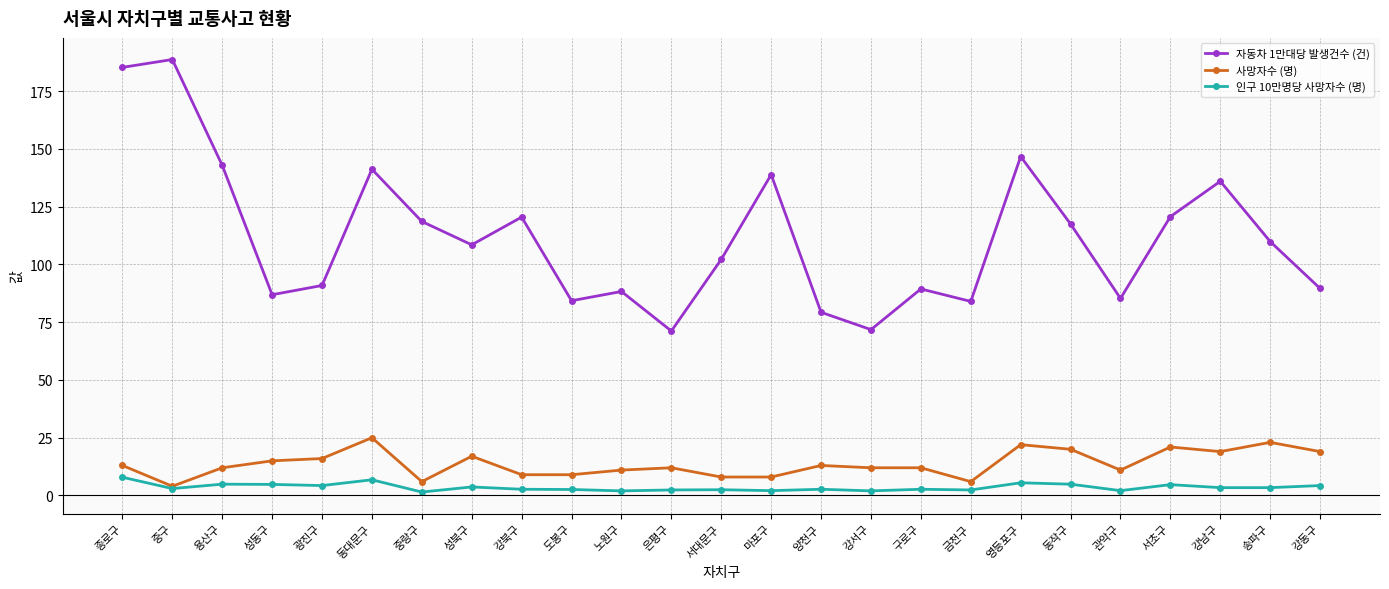

What is the difference between the second highest and minimum values in the 사망자수 (명) series?

19.0